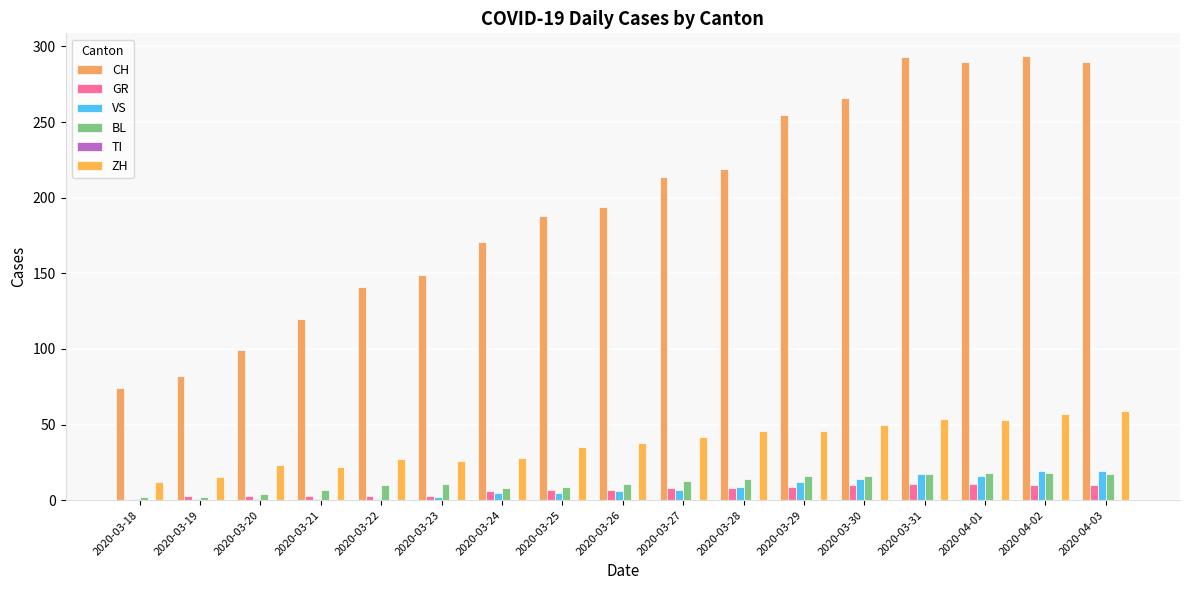

What is the total value across all series at 2020-03-30?

356